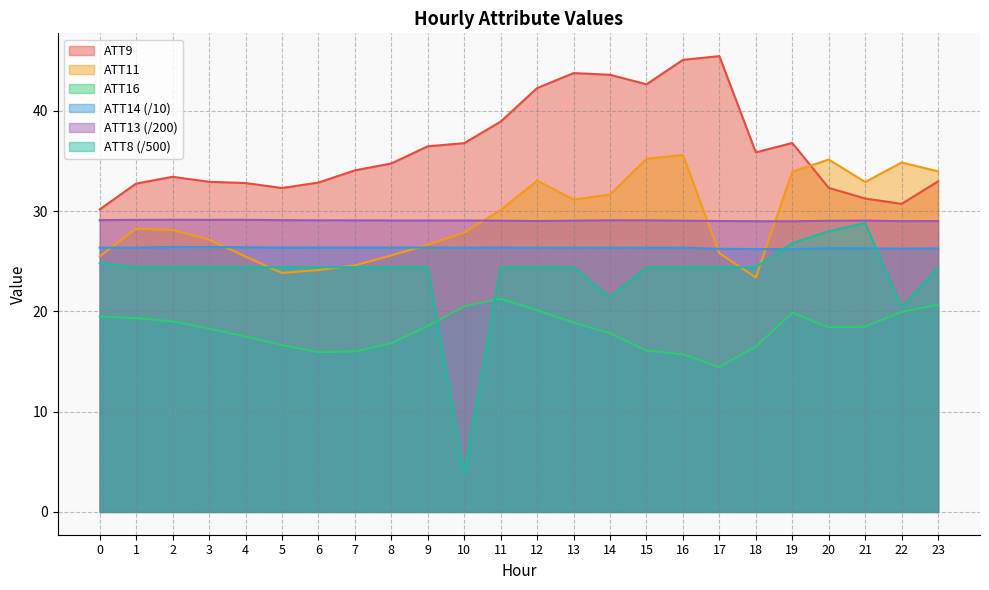

What is the sum of the ATT8 values at 1 and 11?

48.8